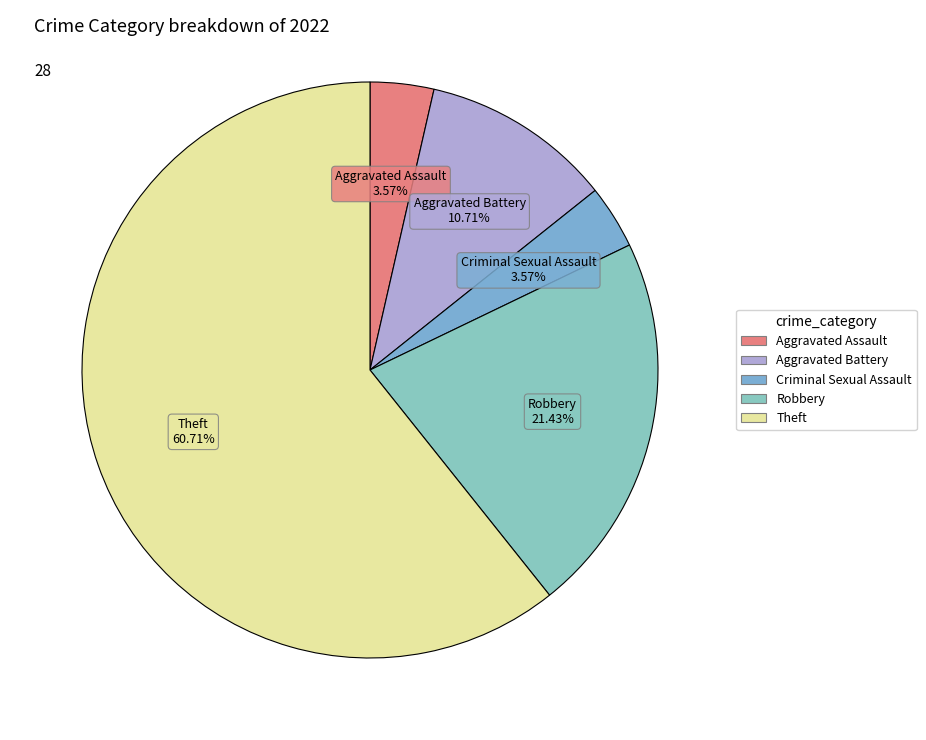

Does any single category account for the majority?

Yes